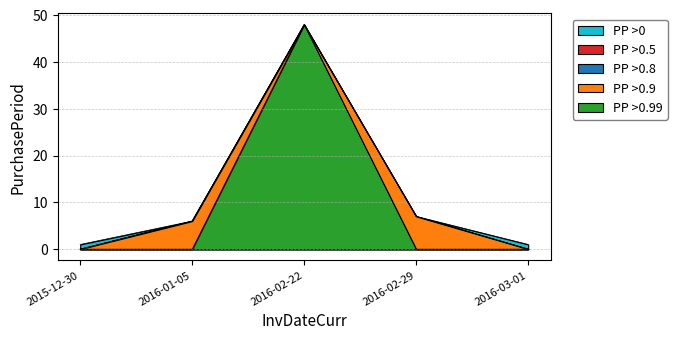

Reading right to left, what are all the values shown in this chart?

1	7	48	6	1